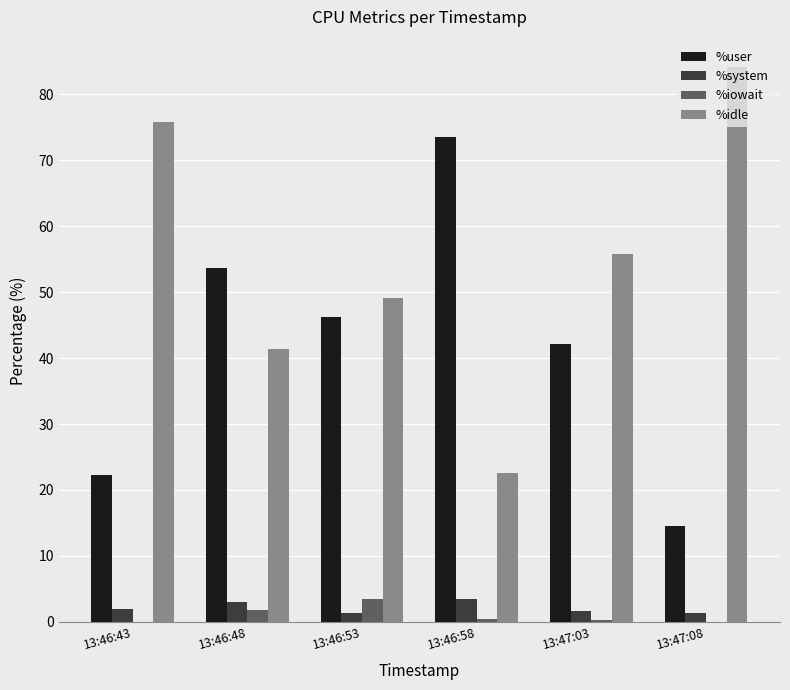

The value of %iowait at 13:46:53 is 3.5. True or false?

True